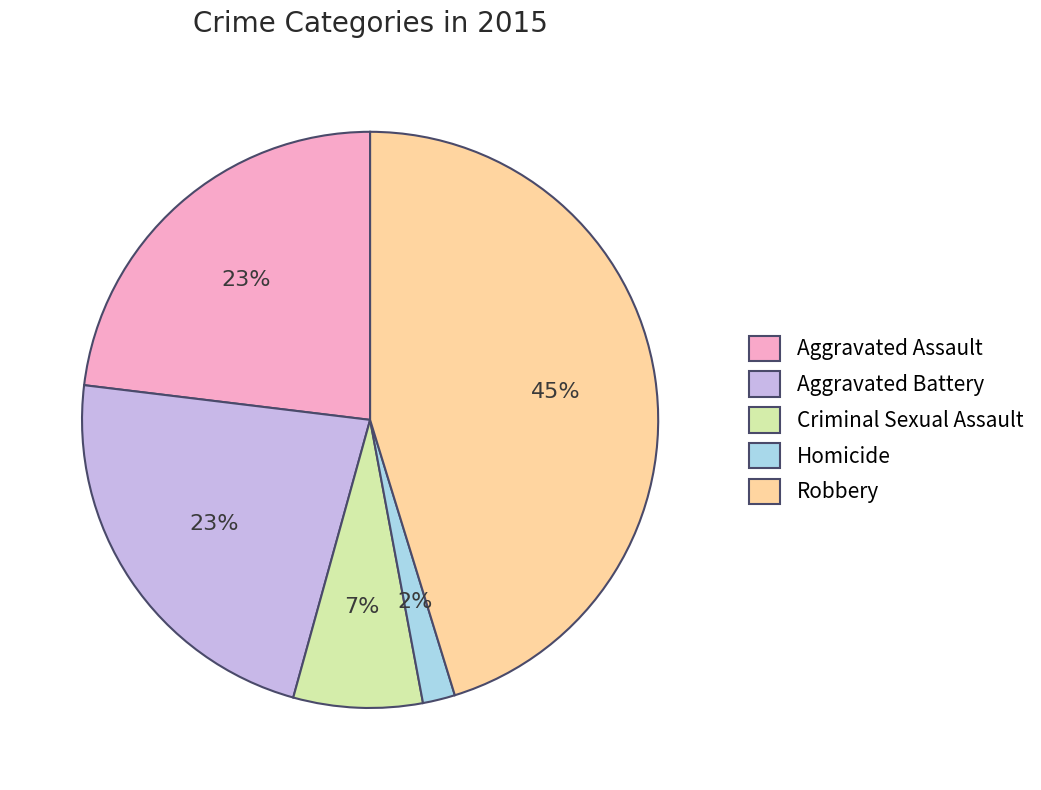

To the nearest percent, what portion does Robbery represent?

45%